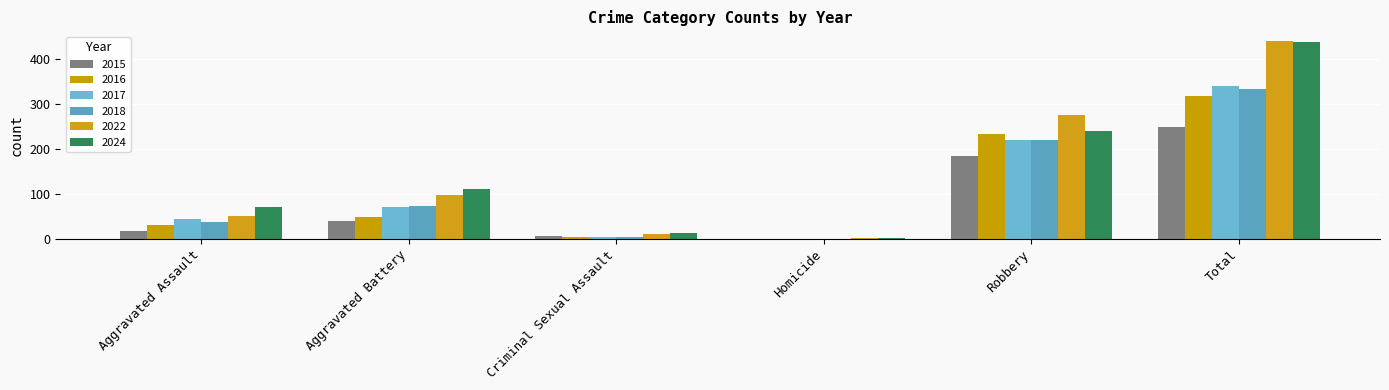

At which category is the sum across all series the highest?

Total